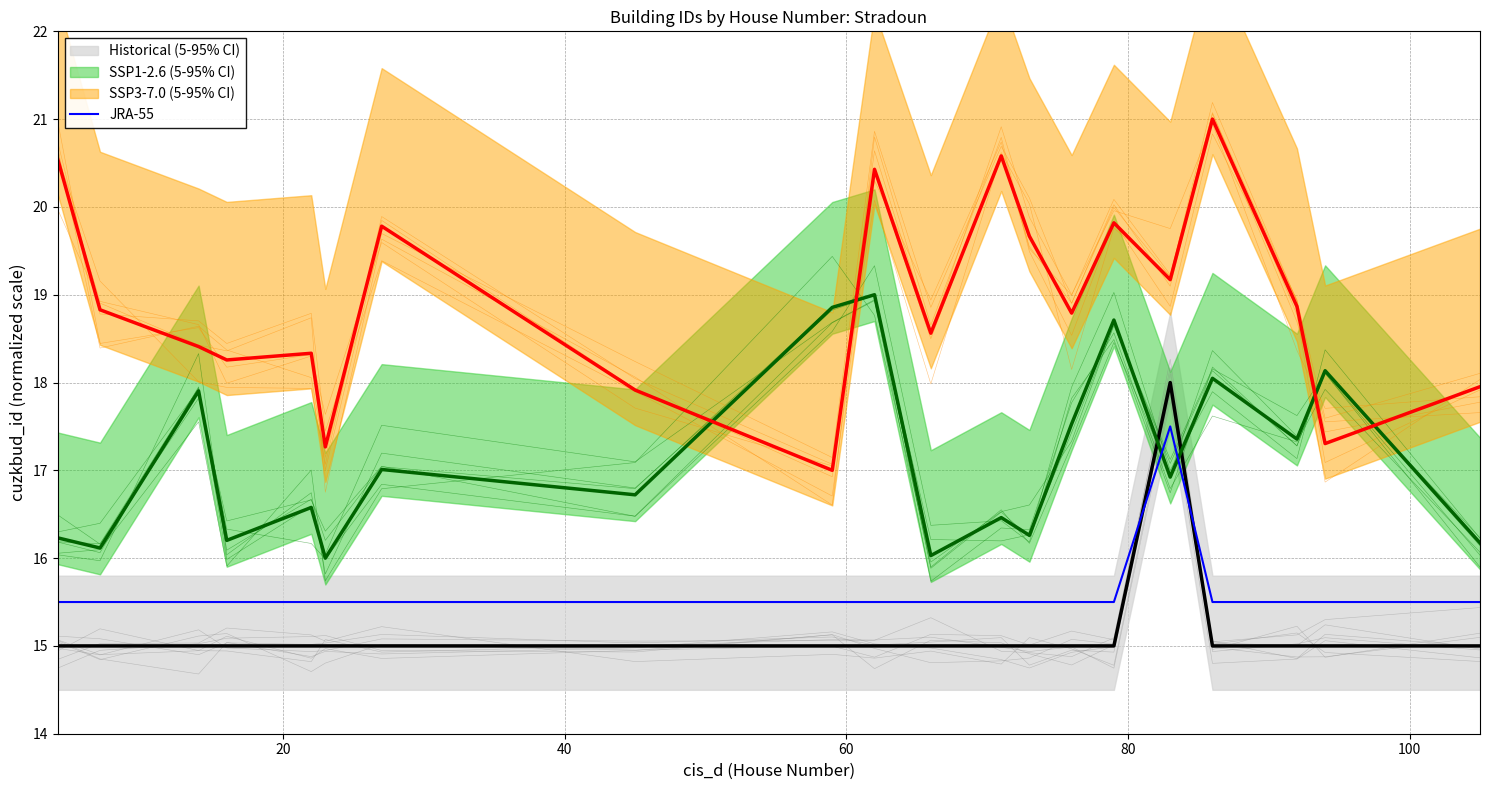

How many categories are shown in the chart?

20